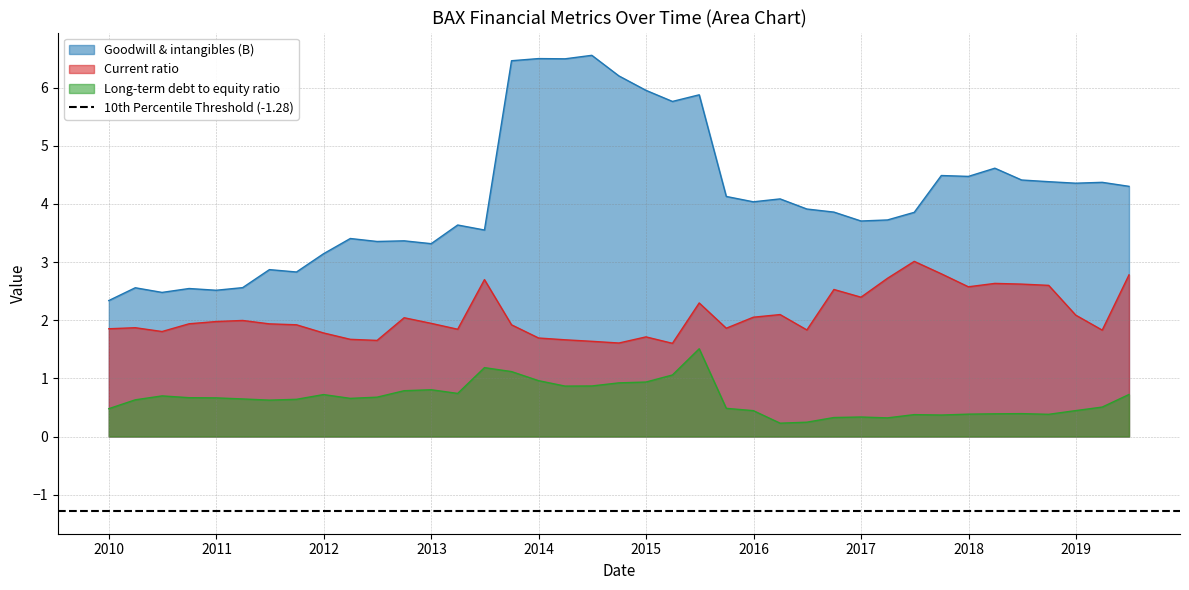

Reading left to right, transcribe all the data shown in this chart.

Goodwill & intangibles (B): 2009-12-31=2.3	2010-03-31=2.6	2010-06-30=2.5	2010-09-30=2.5	2010-12-31=2.5	2011-03-31=2.6	2011-06-30=2.9	2011-09-30=2.8	2011-12-31=3.1	2012-03-31=3.4	2012-06-30=3.4	2012-09-30=3.4	2012-12-31=3.3	2013-03-31=3.6	2013-06-30=3.6	2013-09-30=6.5	2013-12-31=6.5	2014-03-31=6.5	2014-06-30=6.6	2014-09-30=6.2	2014-12-31=6.0	2015-03-31=5.8	2015-06-30=5.9	2015-09-30=4.1	2015-12-31=4.0	2016-03-31=4.1	2016-06-30=3.9	2016-09-30=3.9	2016-12-31=3.7	2017-03-31=3.7	2017-06-30=3.9	2017-09-30=4.5	2017-12-31=4.5	2018-03-31=4.6	2018-06-30=4.4	2018-09-30=4.4	2018-12-31=4.4	2019-03-31=4.4	2019-06-30=4.3
Current ratio: 2009-12-31=1.9	2010-03-31=1.9	2010-06-30=1.8	2010-09-30=1.9	2010-12-31=2.0	2011-03-31=2.0	2011-06-30=1.9	2011-09-30=1.9	2011-12-31=1.8	2012-03-31=1.7	2012-06-30=1.7	2012-09-30=2.0	2012-12-31=1.9	2013-03-31=1.8	2013-06-30=2.7	2013-09-30=1.9	2013-12-31=1.7	2014-03-31=1.7	2014-06-30=1.6	2014-09-30=1.6	2014-12-31=1.7	2015-03-31=1.6	2015-06-30=2.3	2015-09-30=1.9	2015-12-31=2.1	2016-03-31=2.1	2016-06-30=1.8	2016-09-30=2.5	2016-12-31=2.4	2017-03-31=2.7	2017-06-30=3.0	2017-09-30=2.8	2017-12-31=2.6	2018-03-31=2.6	2018-06-30=2.6	2018-09-30=2.6	2018-12-31=2.1	2019-03-31=1.8	2019-06-30=2.8
Long-term debt to equity ratio: 2009-12-31=0.5	2010-03-31=0.6	2010-06-30=0.7	2010-09-30=0.7	2010-12-31=0.7	2011-03-31=0.6	2011-06-30=0.6	2011-09-30=0.6	2011-12-31=0.7	2012-03-31=0.7	2012-06-30=0.7	2012-09-30=0.8	2012-12-31=0.8	2013-03-31=0.7	2013-06-30=1.2	2013-09-30=1.1	2013-12-31=1.0	2014-03-31=0.9	2014-06-30=0.9	2014-09-30=0.9	2014-12-31=0.9	2015-03-31=1.1	2015-06-30=1.5	2015-09-30=0.5	2015-12-31=0.4	2016-03-31=0.2	2016-06-30=0.2	2016-09-30=0.3	2016-12-31=0.3	2017-03-31=0.3	2017-06-30=0.4	2017-09-30=0.4	2017-12-31=0.4	2018-03-31=0.4	2018-06-30=0.4	2018-09-30=0.4	2018-12-31=0.4	2019-03-31=0.5	2019-06-30=0.7